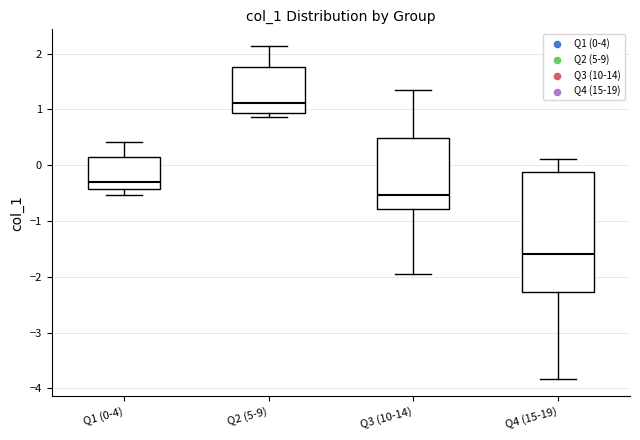

Where does the median line of the box for Q2 (5-9) sit on the y-axis? The values are not printed on the chart, so give them approximately, as read against the axis.

1.1